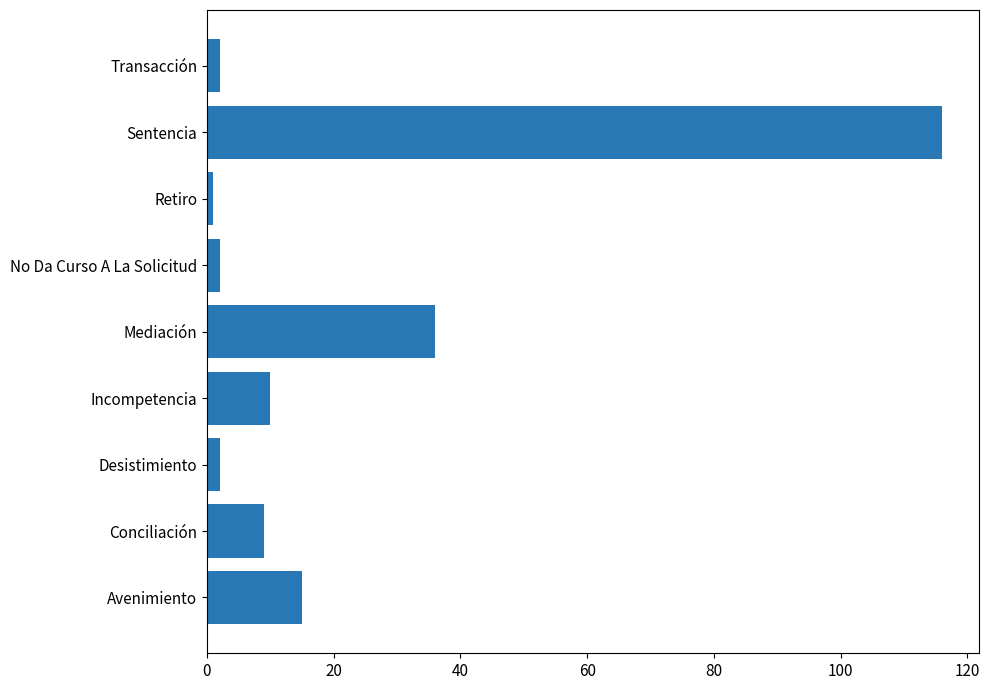

Which has a higher value, Incompetencia or Desistimiento?

Incompetencia